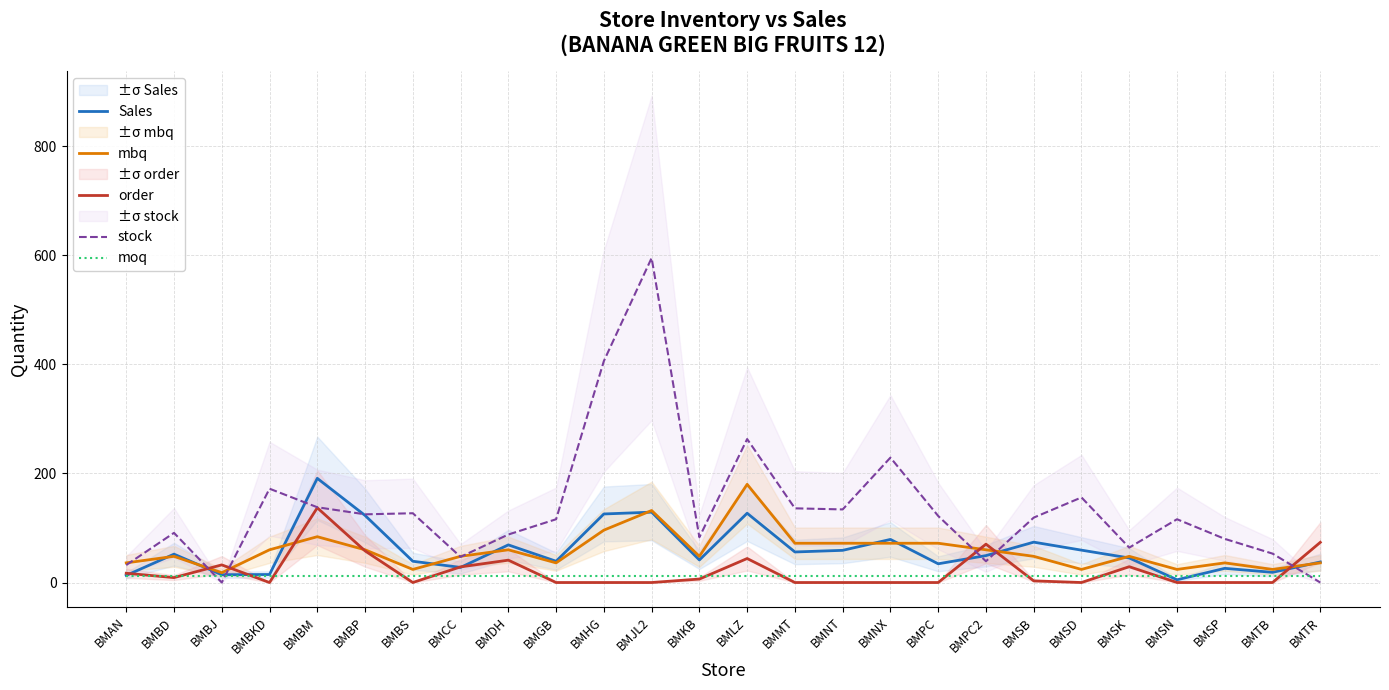

Does the chart have visible grid lines?

Yes